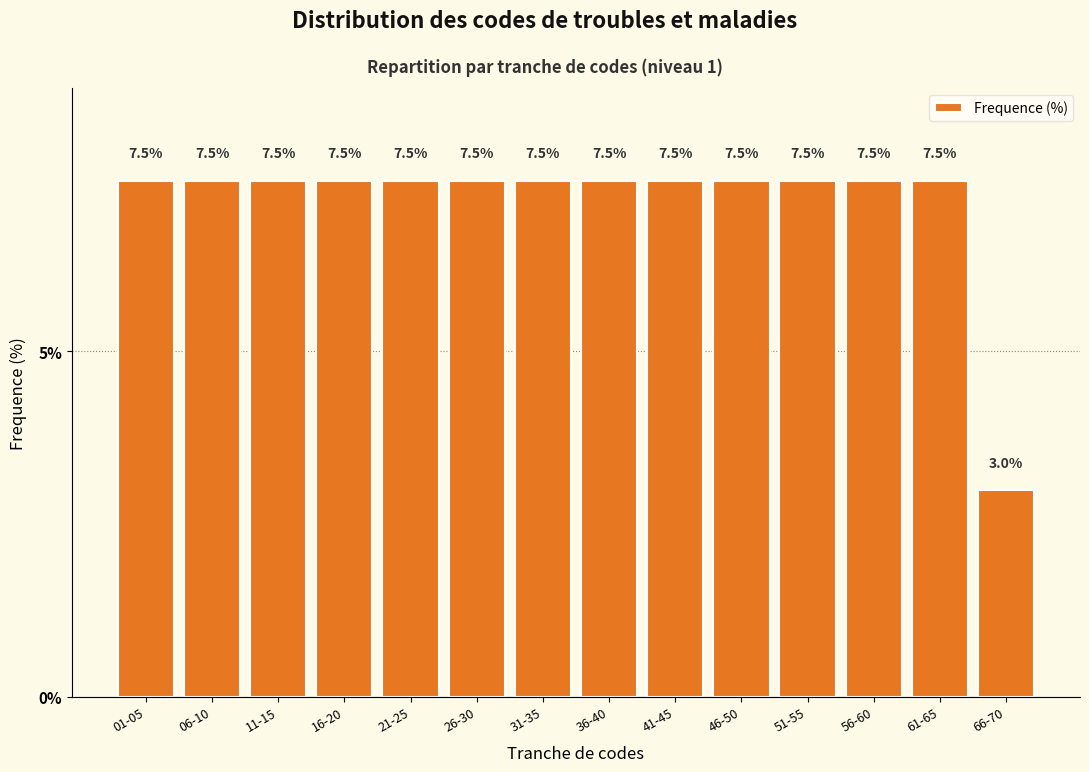

Reading left to right, transcribe all the data shown in this chart.

01-05=7.5	06-10=7.5	11-15=7.5	16-20=7.5	21-25=7.5	26-30=7.5	31-35=7.5	36-40=7.5	41-45=7.5	46-50=7.5	51-55=7.5	56-60=7.5	61-65=7.5	66-70=3.0